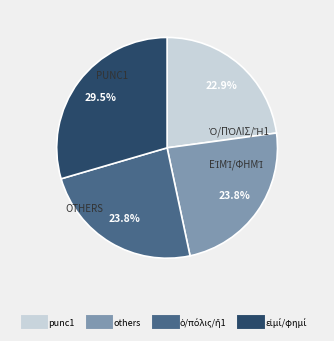

Does any single category account for the majority?

No